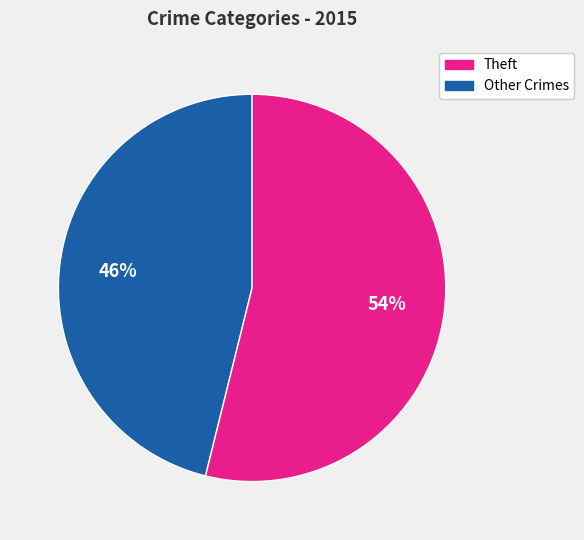

How many segments does this pie chart have?

2